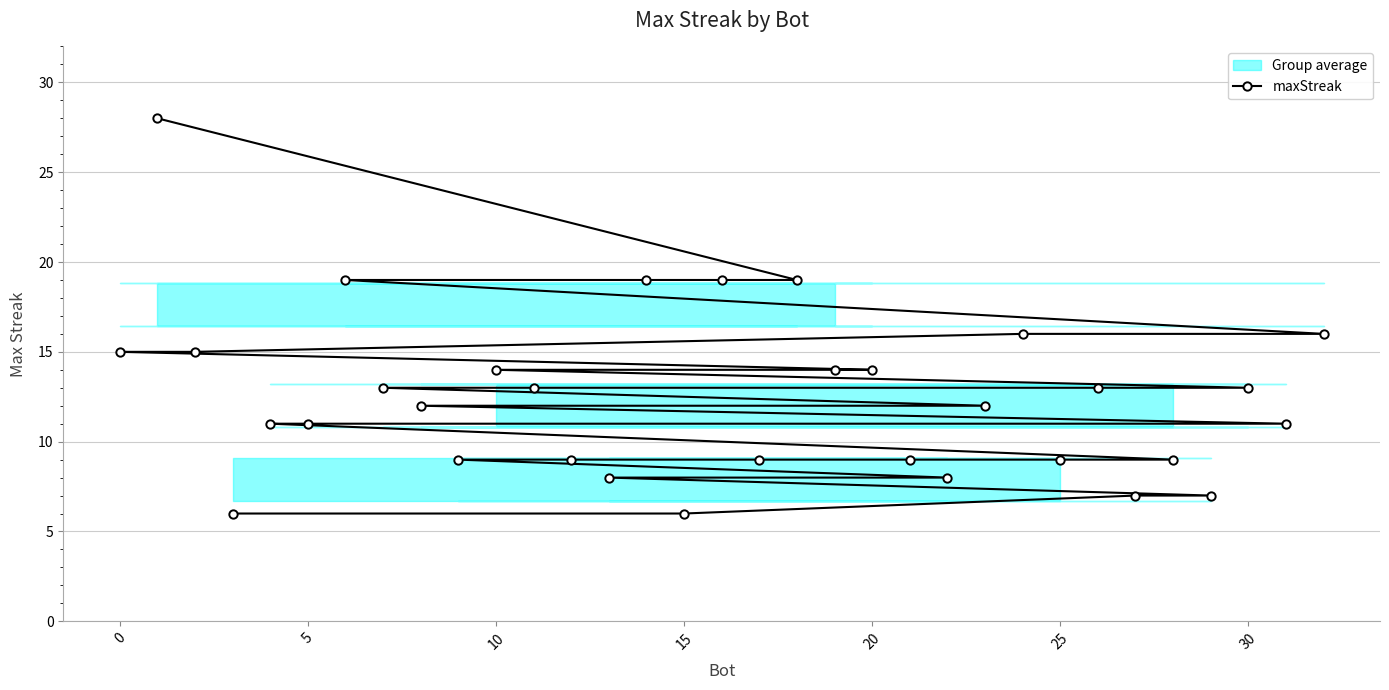

The value of maxStreak at 20 is 25. True or false?

False